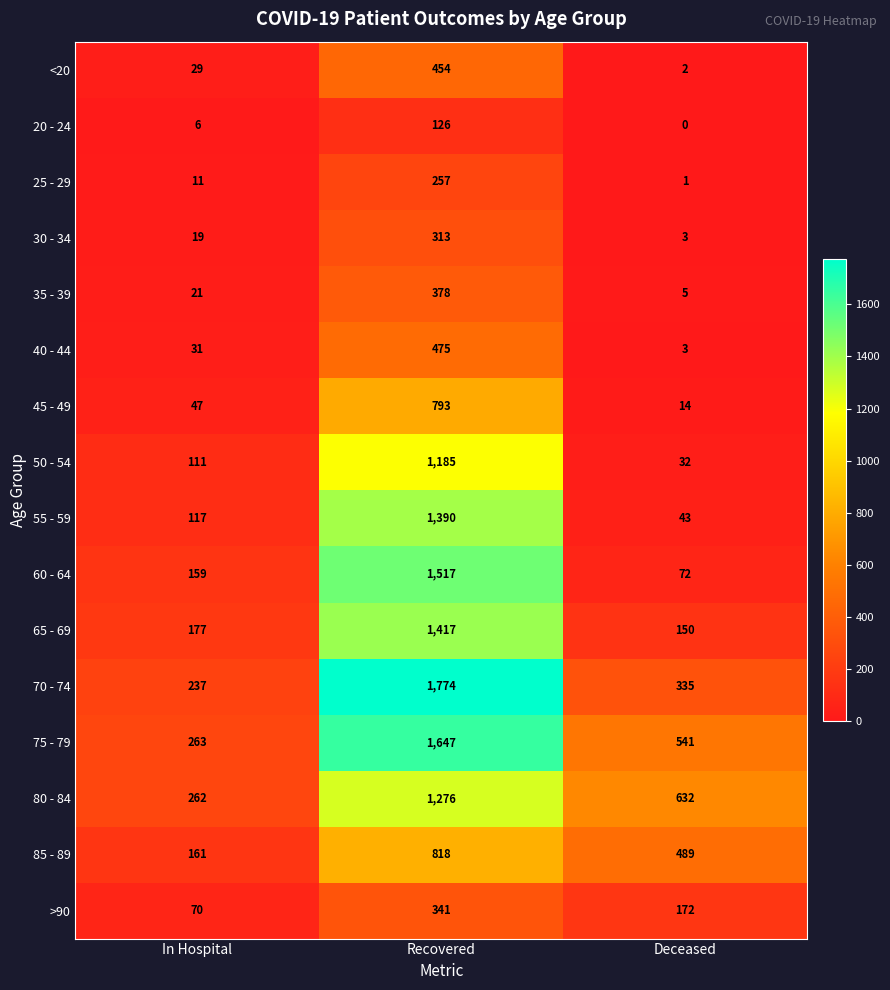

List the labels in order of 70 - 74 value, largest first.

Recovered, Deceased, In Hospital